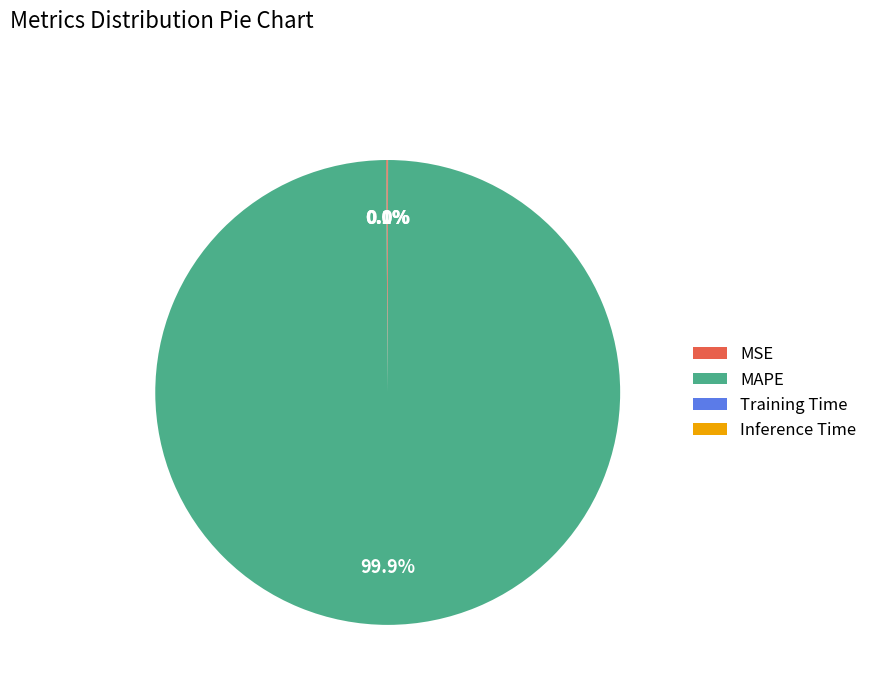

Which slice represents more than half of the pie?

MAPE